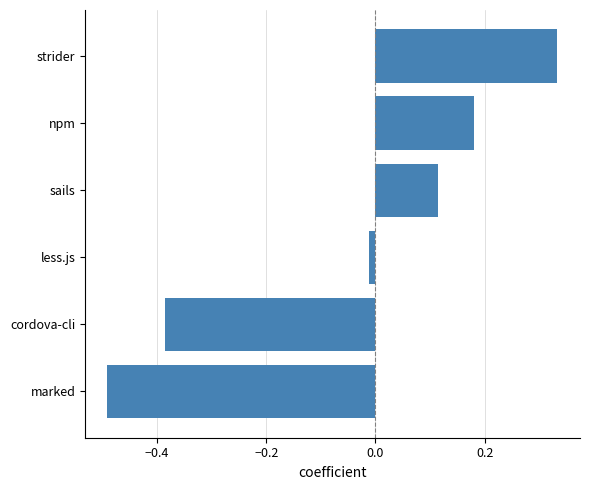

List the labels in order of value, largest first.

strider, npm, sails, less.js, cordova-cli, marked